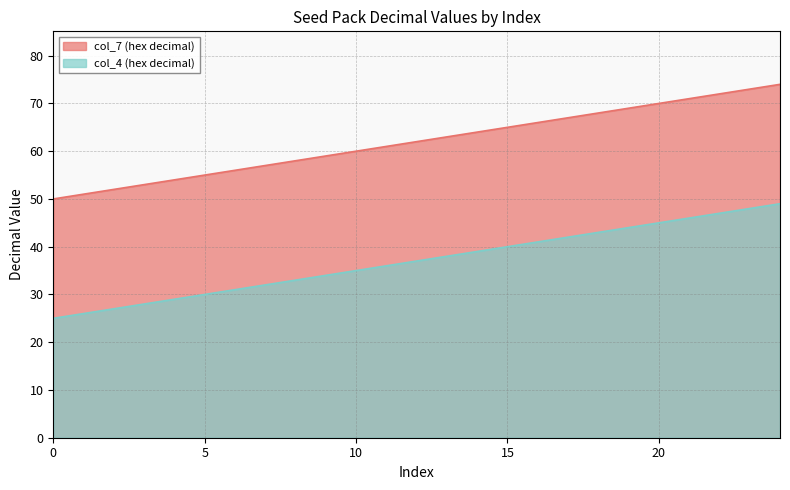

Does the chart display data point markers on the line(s)?

No